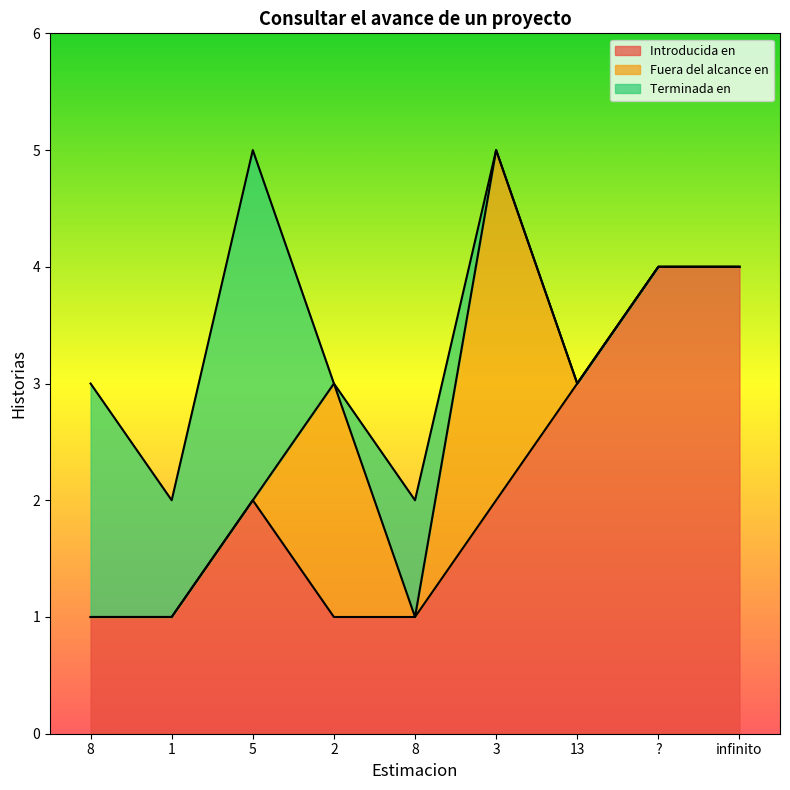

Which series changed the most between 5 and 13?

Terminada en